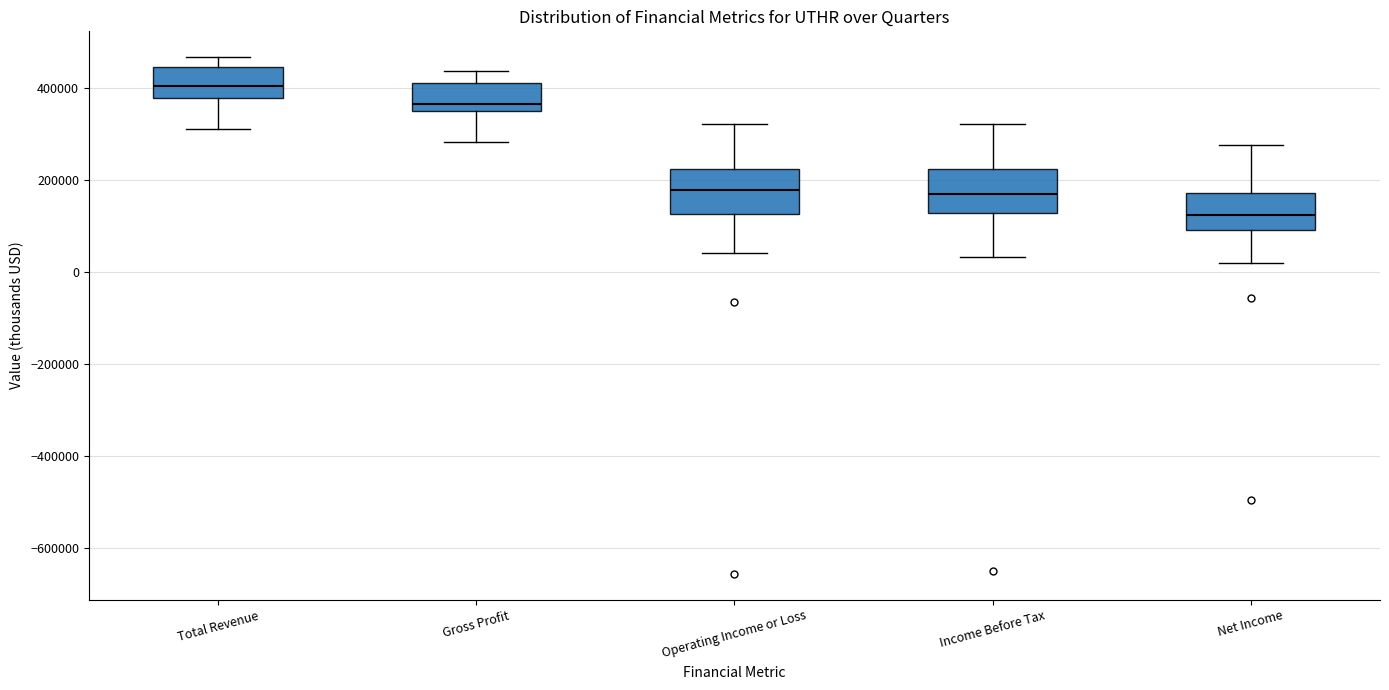

Reading left to right, transcribe this box plot: for each box, give where its median line is, the range the box spans, and where its two whiskers end, as read against the y-axis. The values are not printed on the chart, so give them approximately, as read against the axis.

Total Revenue: median 400000, box 380000 to 440000, whiskers 320000 to 460000
Gross Profit: median 360000, box 340000 to 400000, whiskers 280000 to 440000
Operating Income or Loss: median 180000, box 120000 to 220000, whiskers 40000 to 320000
Income Before Tax: median 160000, box 120000 to 220000, whiskers 40000 to 320000
Net Income: median 120000, box 100000 to 180000, whiskers 20000 to 280000